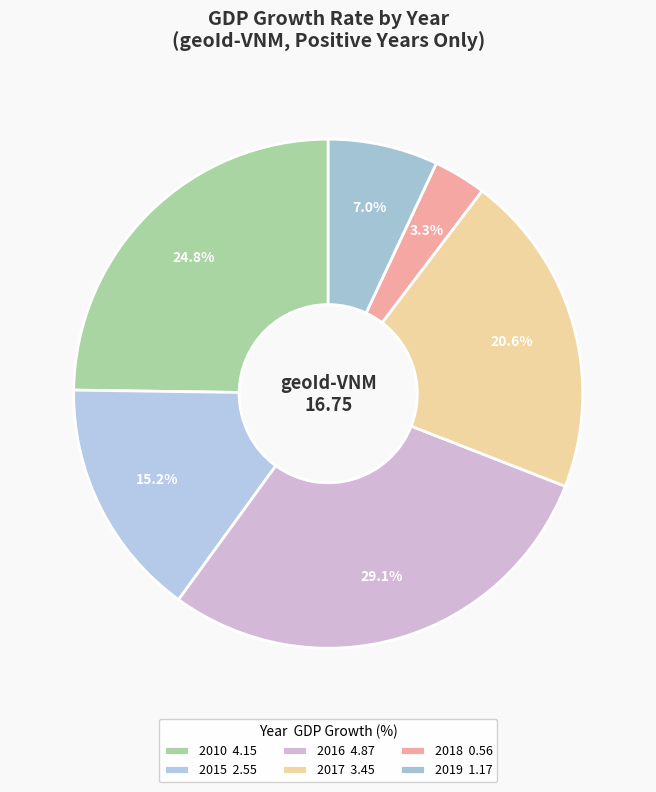

Count the number of slices in the pie.

6